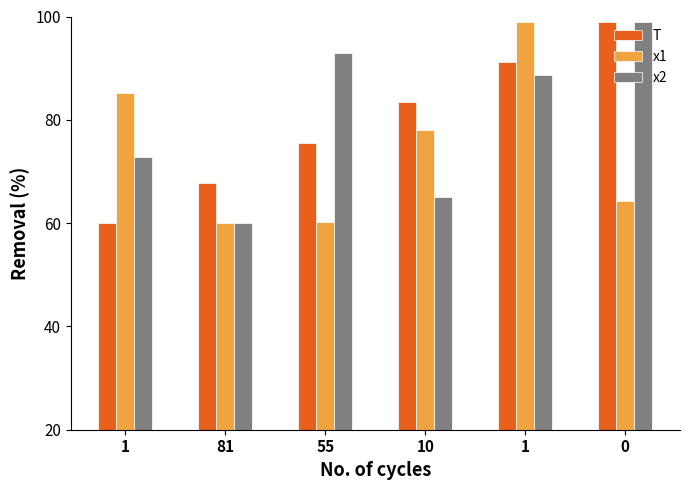

How many categories are shown in the chart?

6